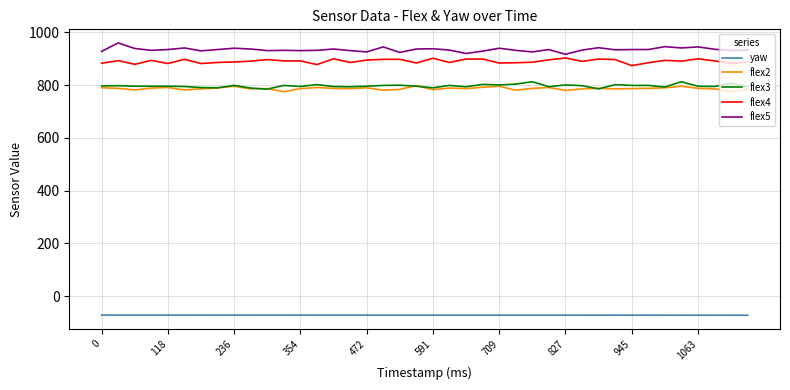

What is the average value of the yaw series?

-71.5